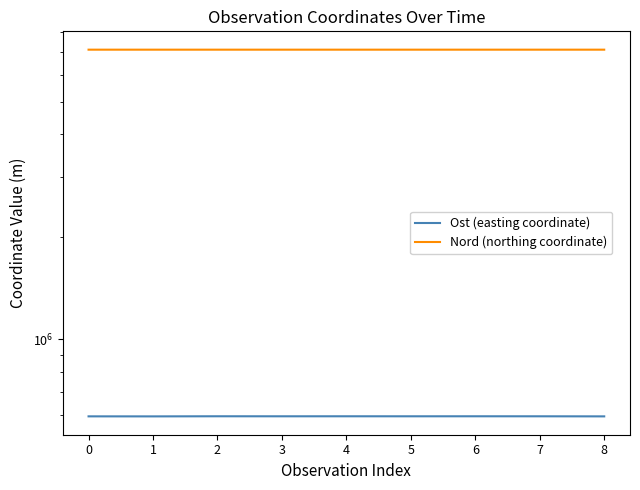

Does the chart have visible grid lines?

No